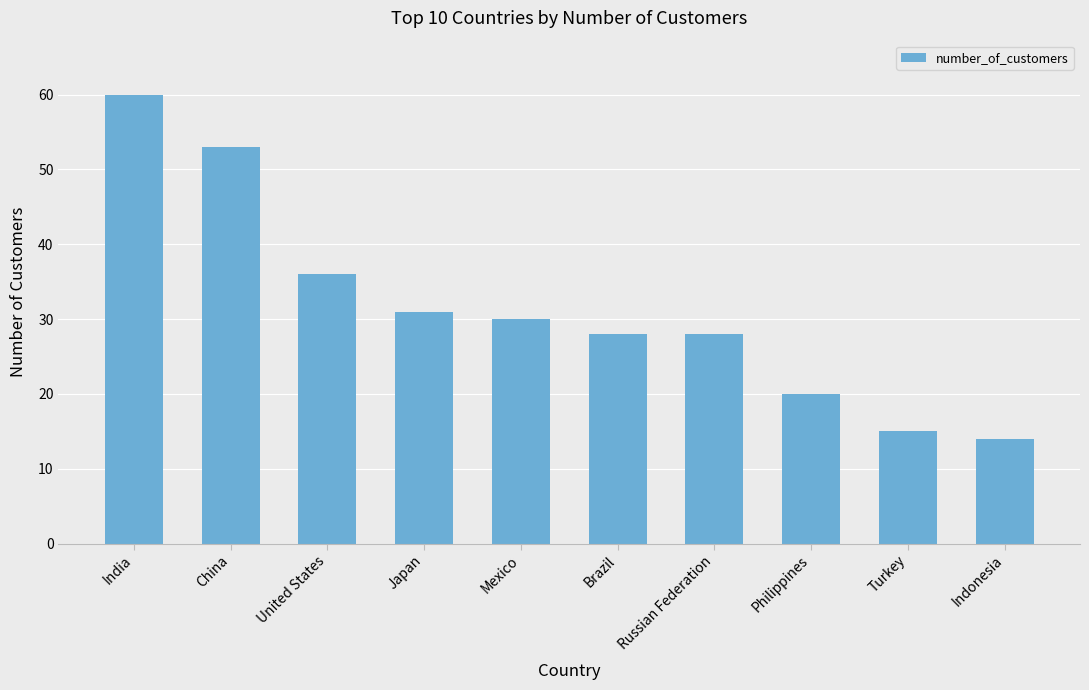

Count the number of data series in this chart.

1